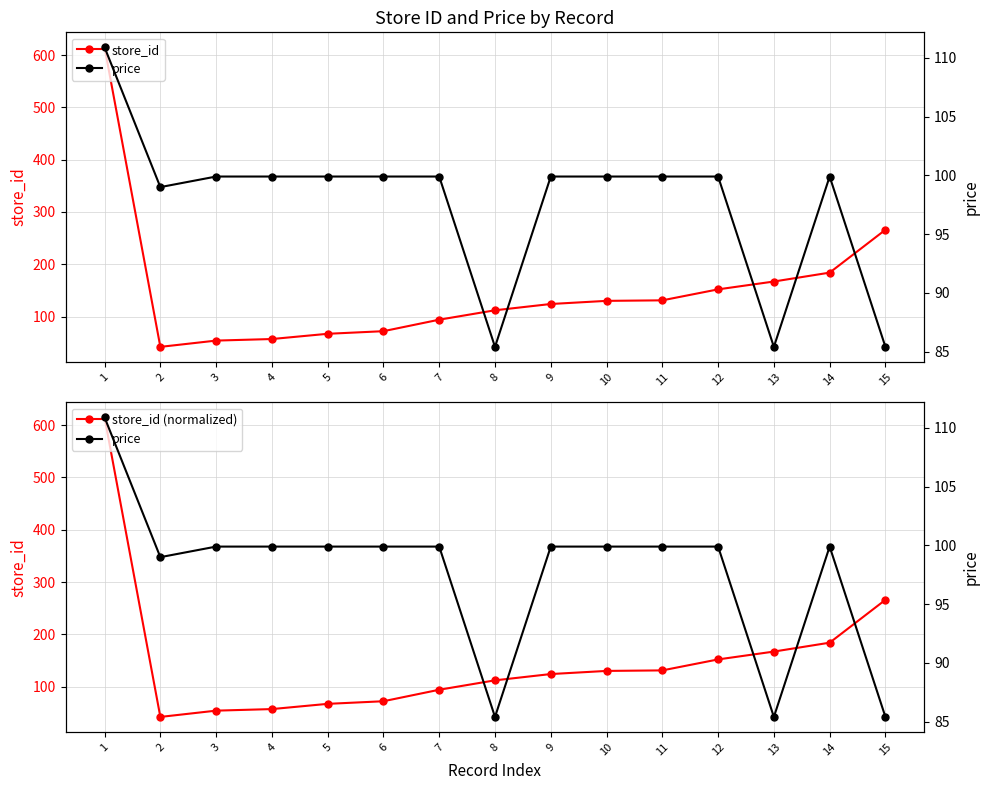

List the labels in order of store_id (normalized) value, smallest first.

2, 3, 4, 5, 6, 7, 8, 9, 10, 11, 12, 13, 14, 15, 1